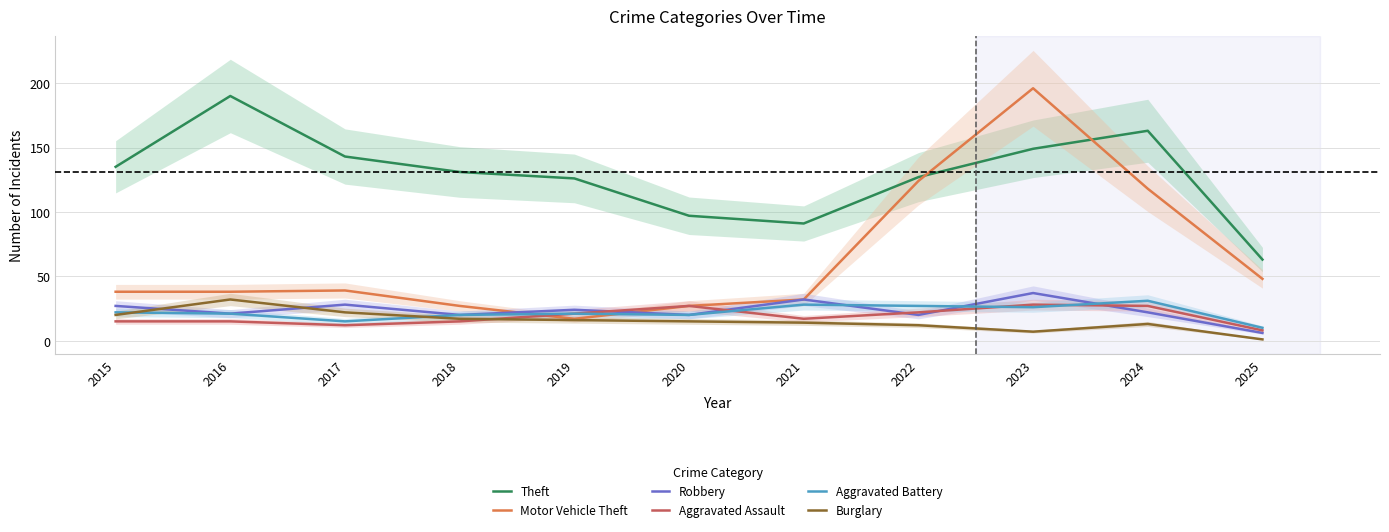

What is the sum of the Theft values at 2021 and 2016?

281